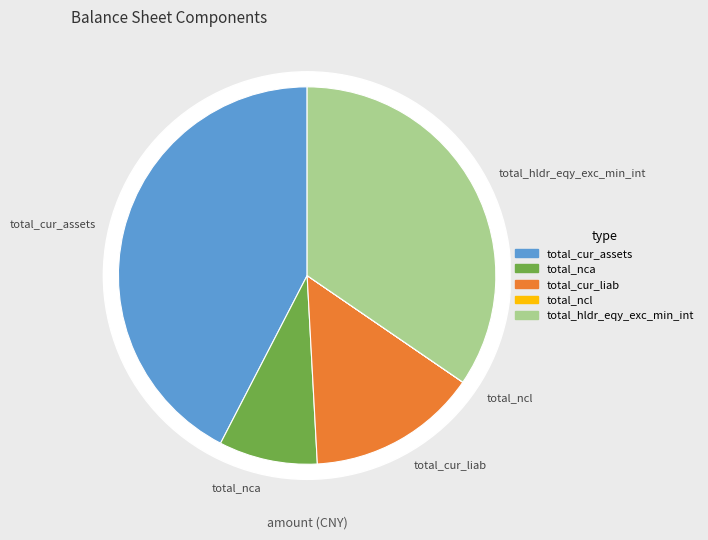

Does total_nca represent more than half of the total?

No